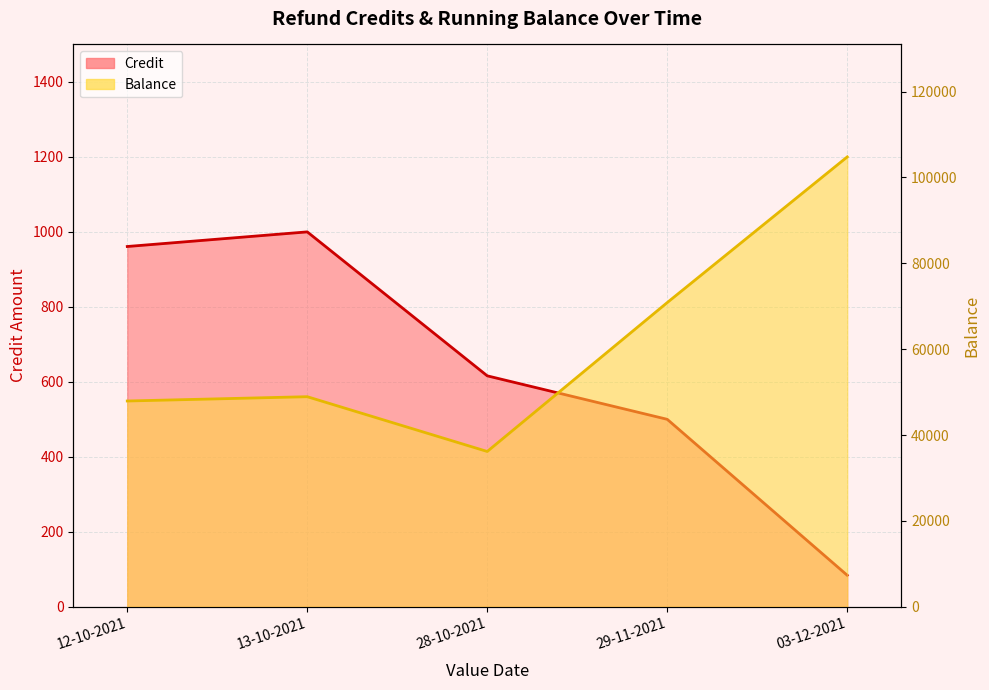

Between 12-10-2021 and 13-10-2021, which series saw the biggest shift?

Balance